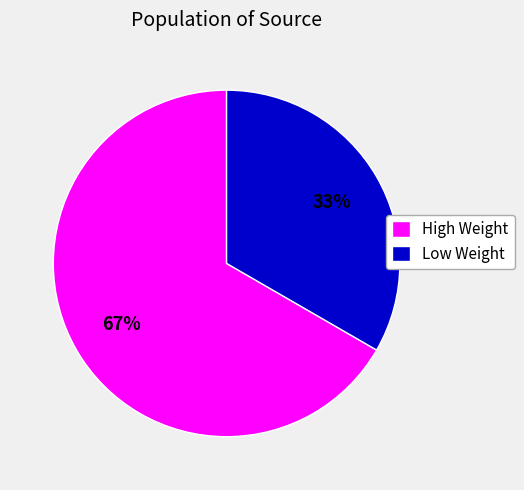

Do Low Weight and High Weight together represent more than half of the pie?

Yes